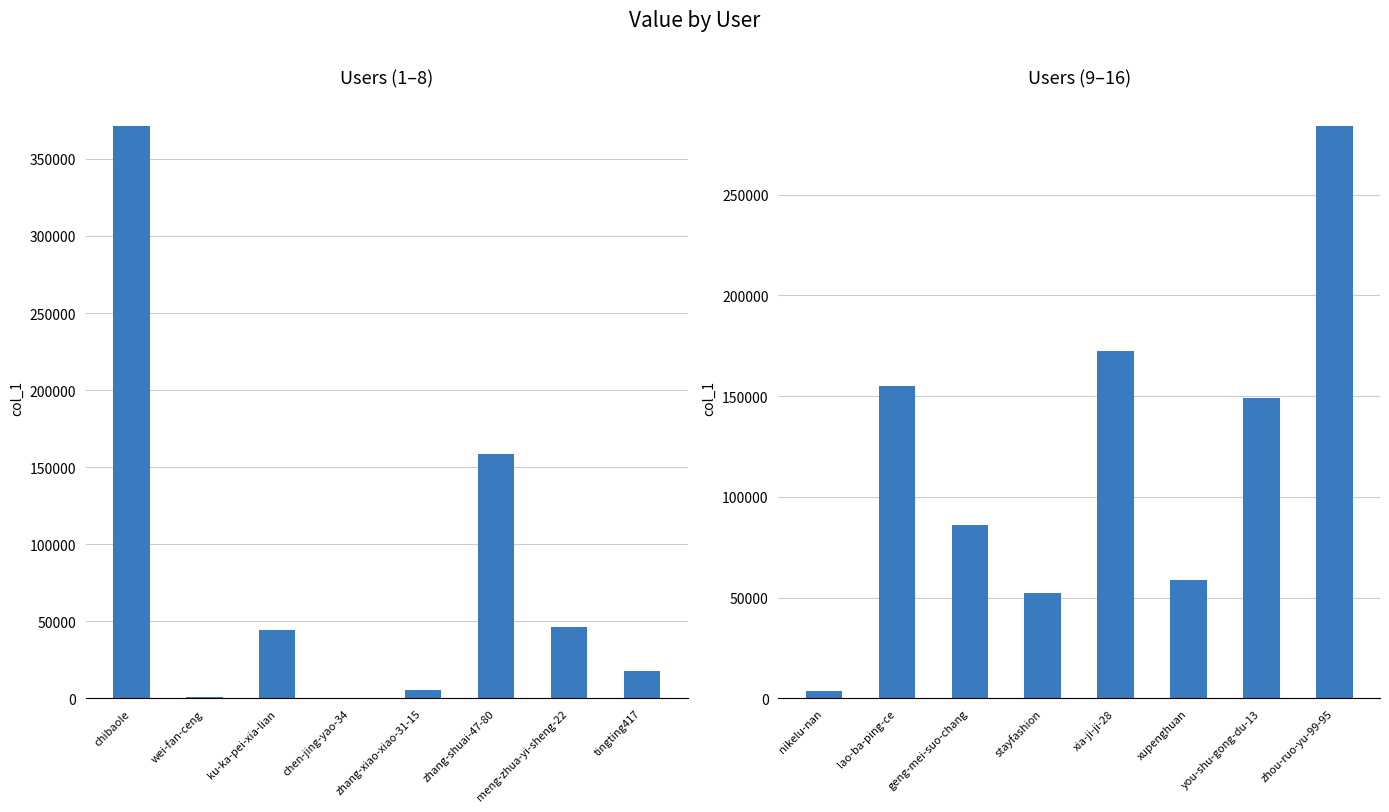

What is the label of the 5th bar from the right?

stayfashion